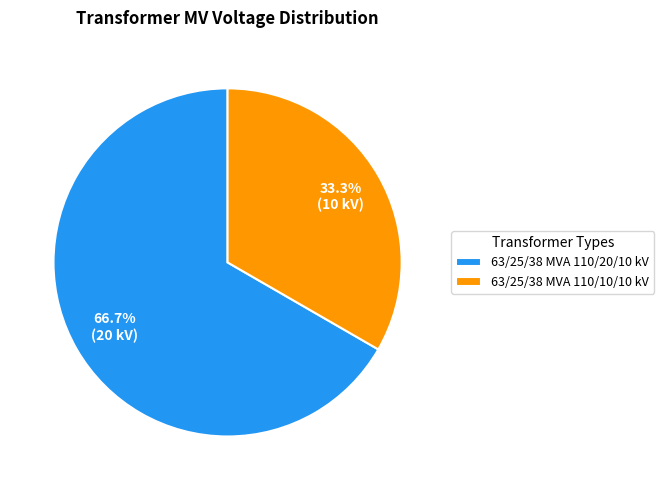

Which slice is the largest?

63/25/38 MVA 110/20/10 kV